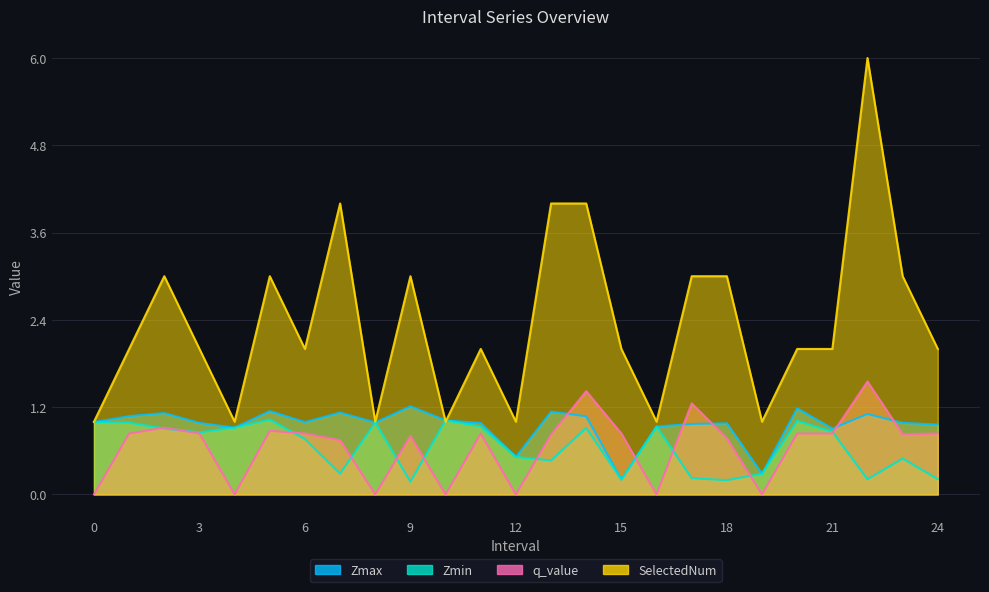

What is the difference between the SelectedNum values at 10 and 14?

3.0